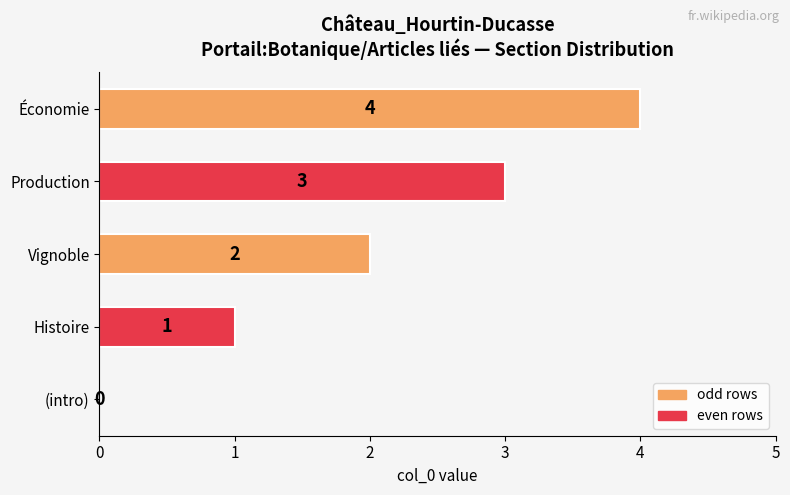

How many values are between 1 and 3?

3